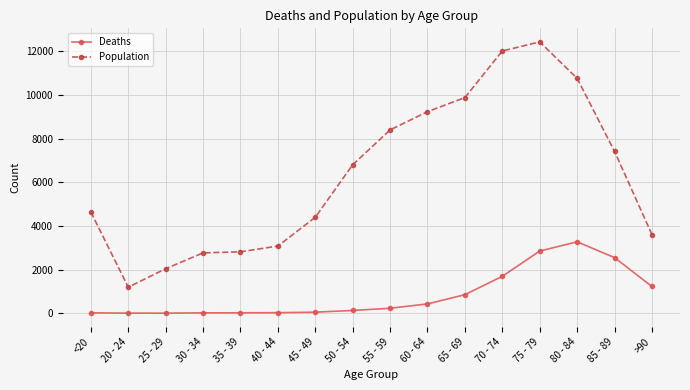

Does the chart display data point markers on the line(s)?

Yes